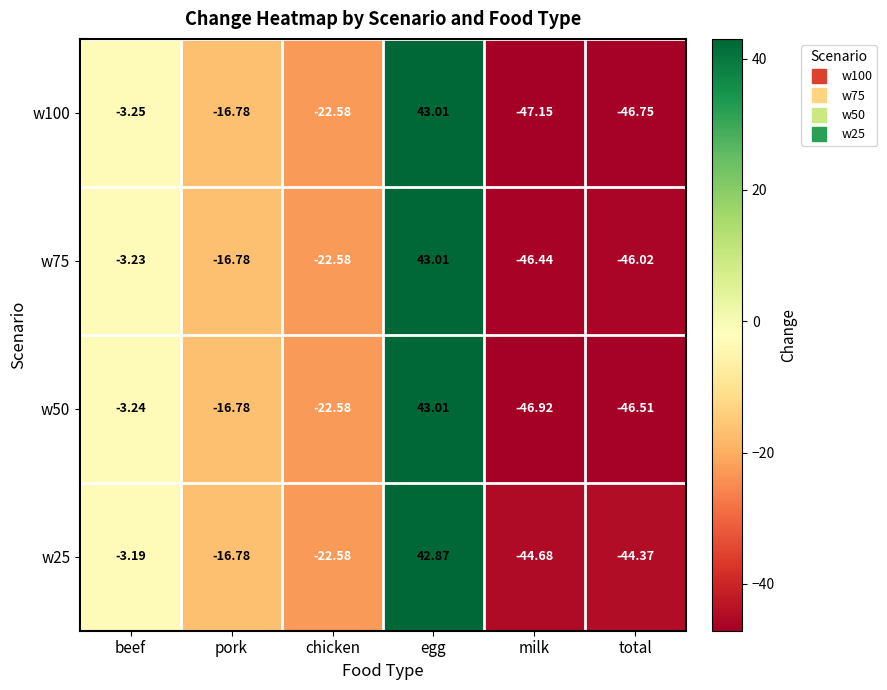

Which label corresponds to the largest value in the chart?

egg